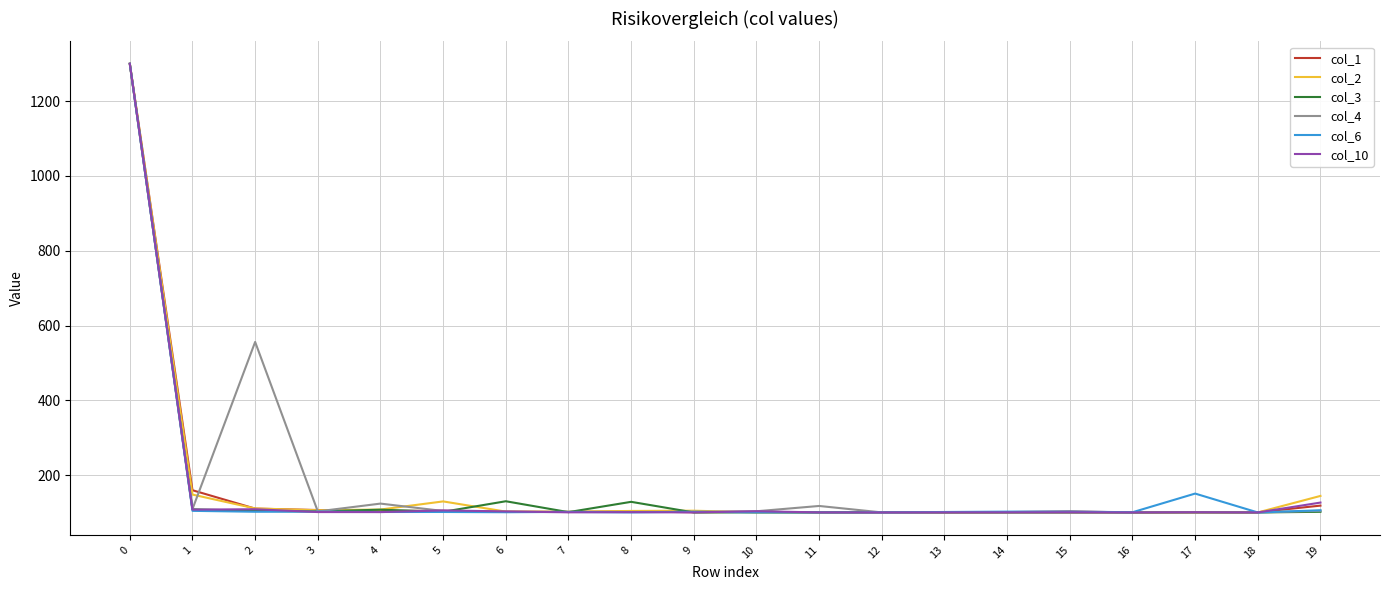

What is the spread (max minus min) of values at 13?

1.3